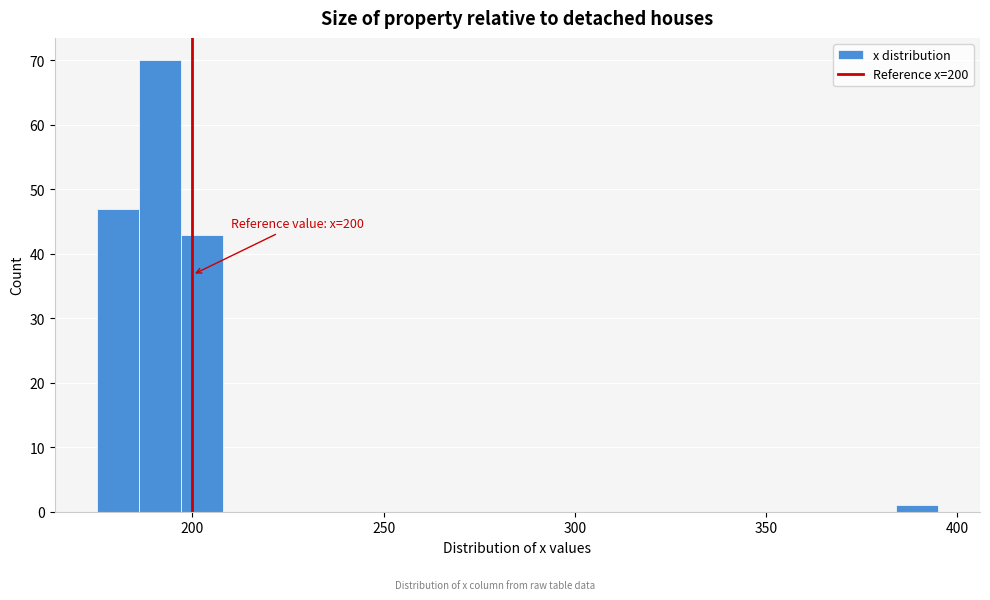

Read against the x-axis, roughly where is the centre of the tallest bar?

190